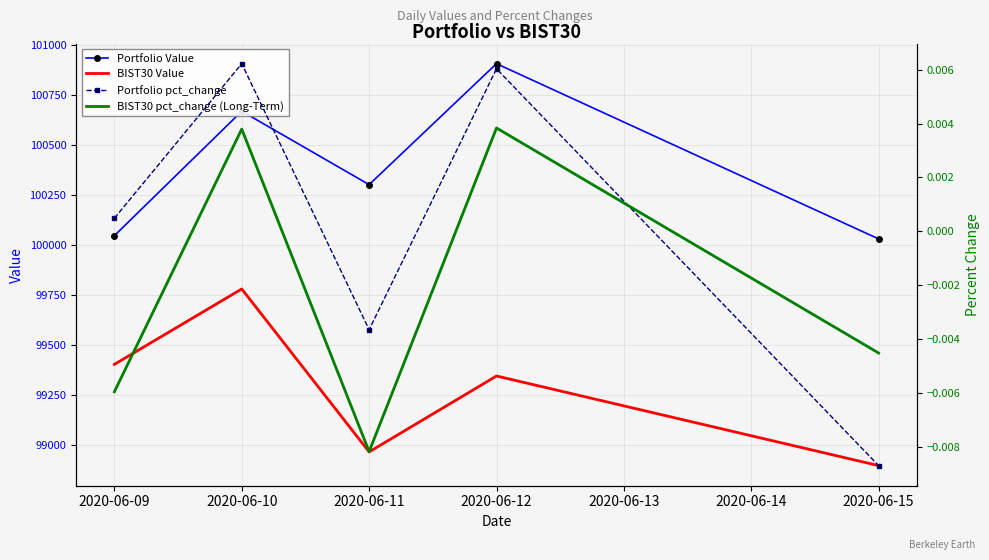

What are all the series names shown in the legend?

Portfolio Value, BIST30 Value, Portfolio pct_change, BIST30 pct_change (Long-Term)